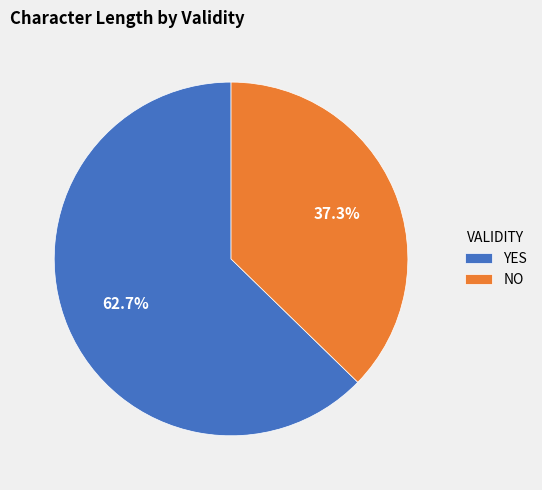

Rank the categories by value from lowest to highest.

NO, YES